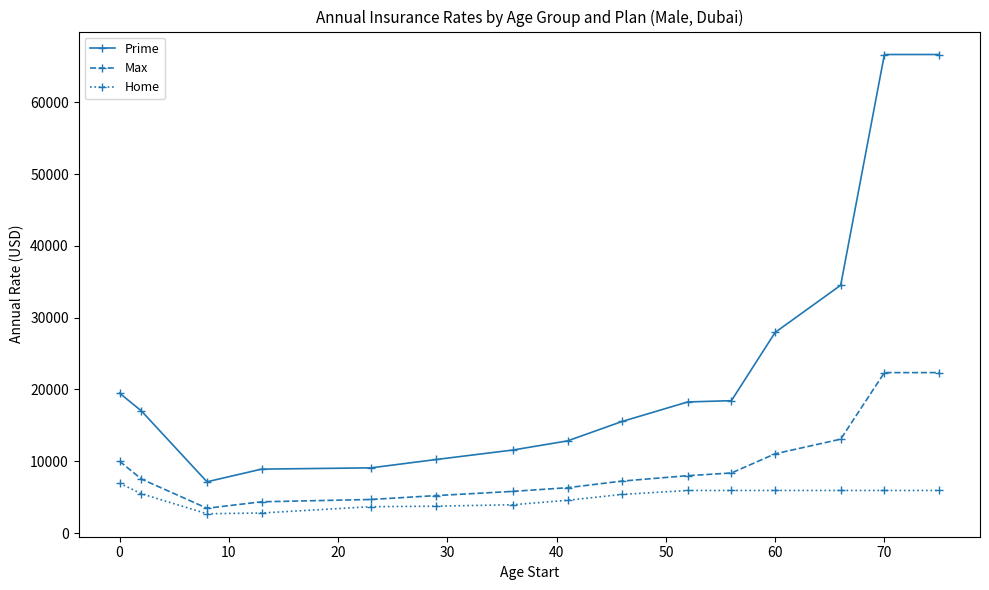

What is the minimum value shown in the chart?

2690